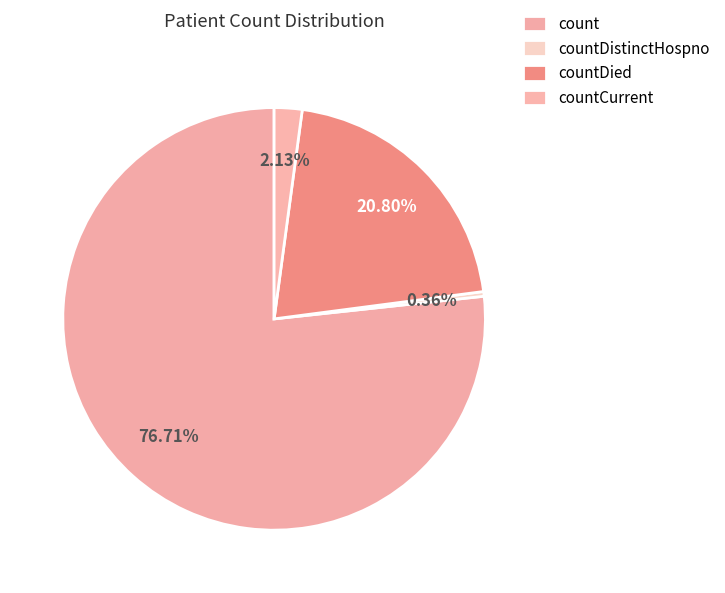

What percentage is the countCurrent slice, to the nearest percent?

2%